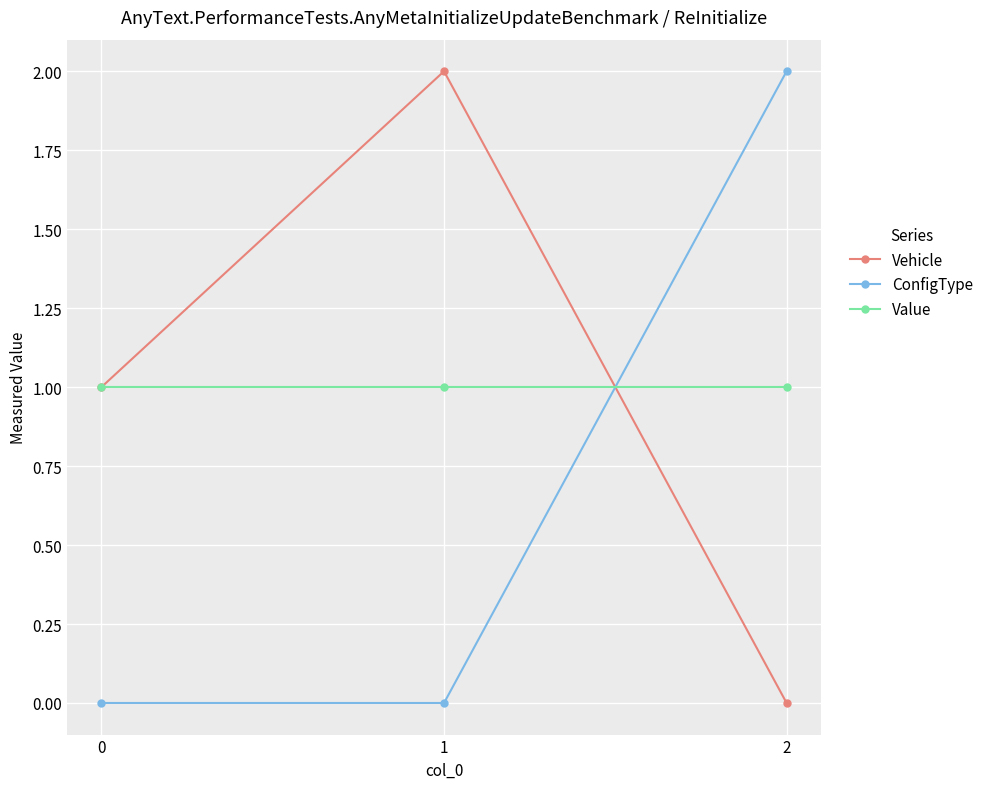

True or false: ConfigType has a value of 0 at 1.

True